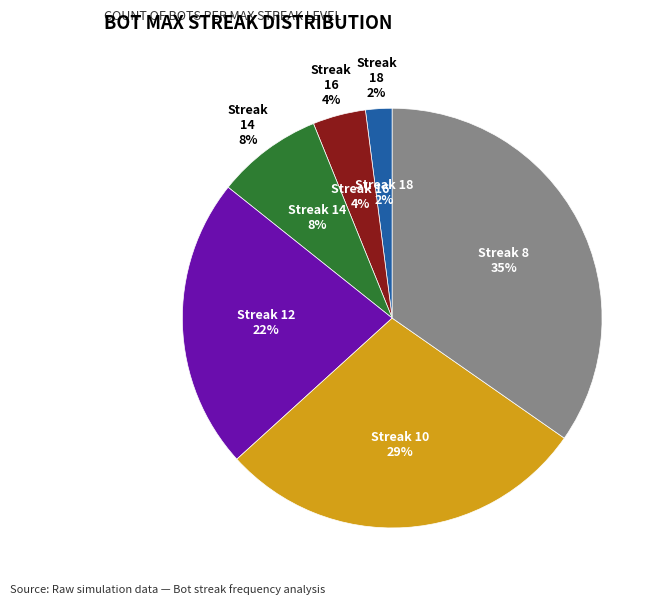

True or false: 18 accounts for 1% of the total.

False